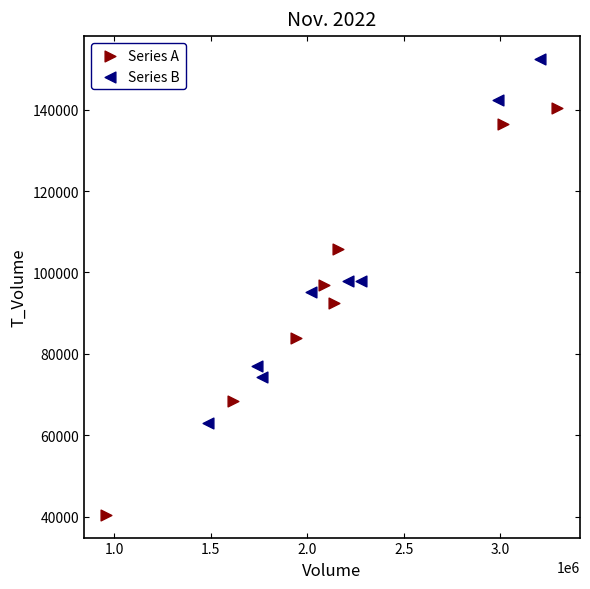

Which series contains the lowest Y value?

Series A